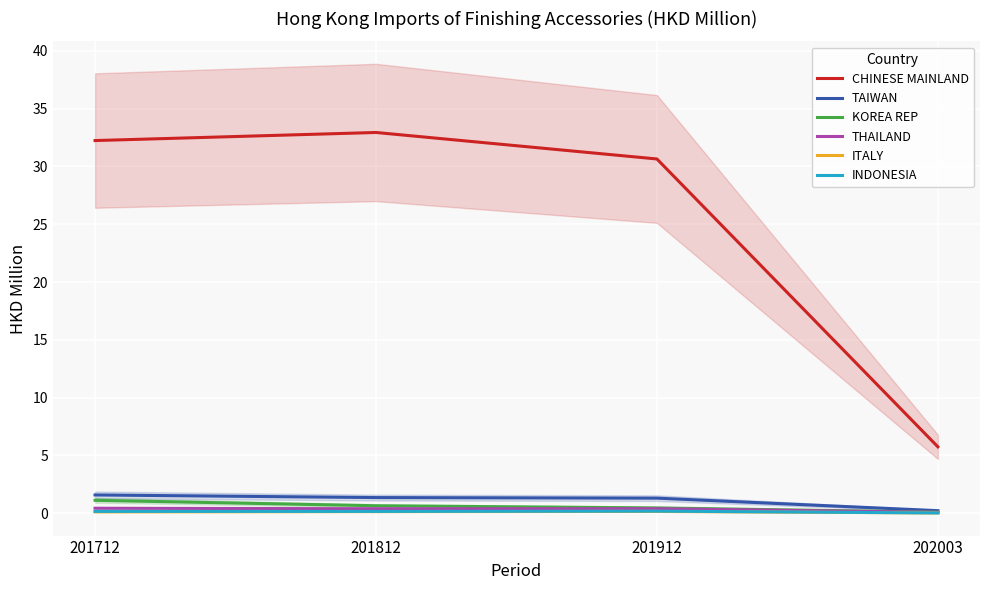

True or false: INDONESIA has more than 1 interior local peaks.

False